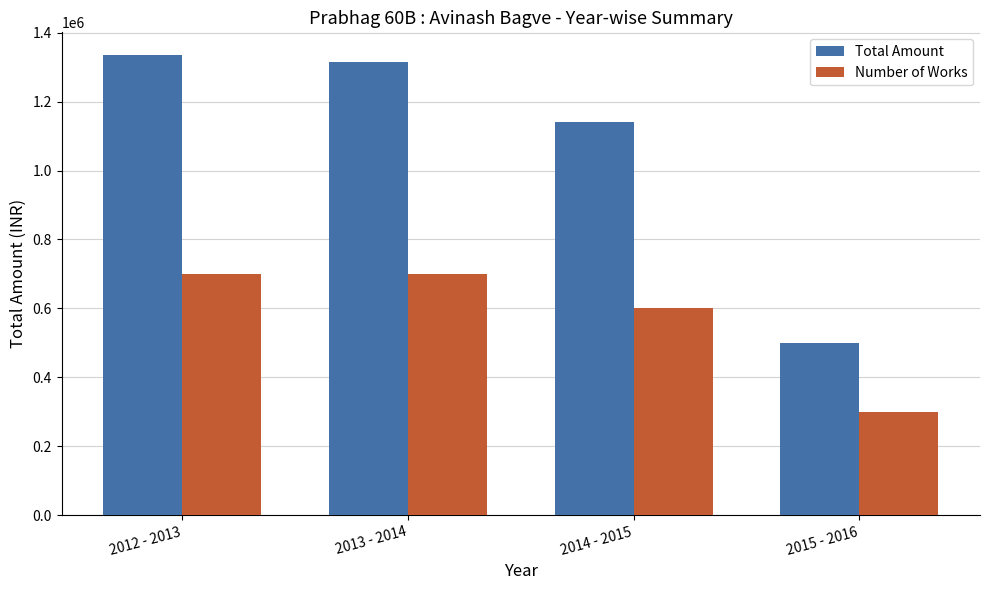

What is the label of the 3rd bar from the left?

2014 - 2015